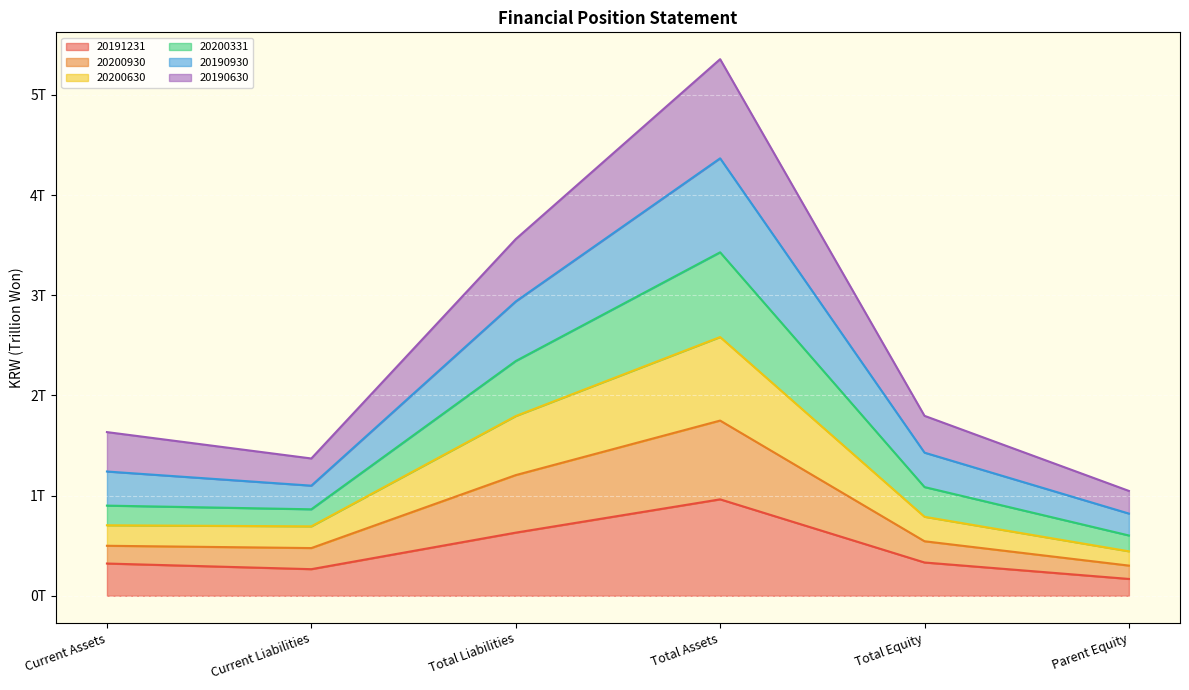

What are all the series names shown in the legend?

20191231, 20200930, 20200630, 20200331, 20190930, 20190630